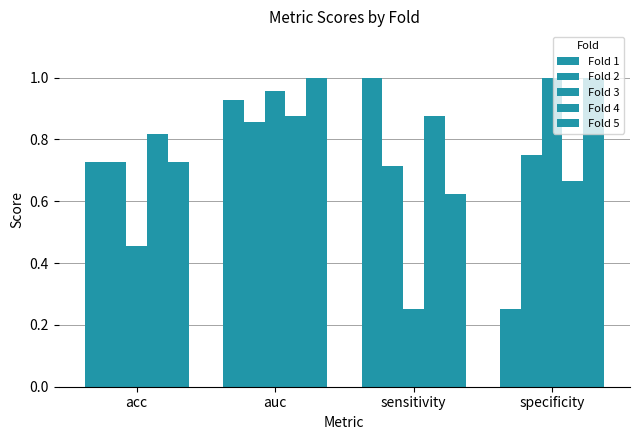

At how many categories does at least one series exceed 0?

4